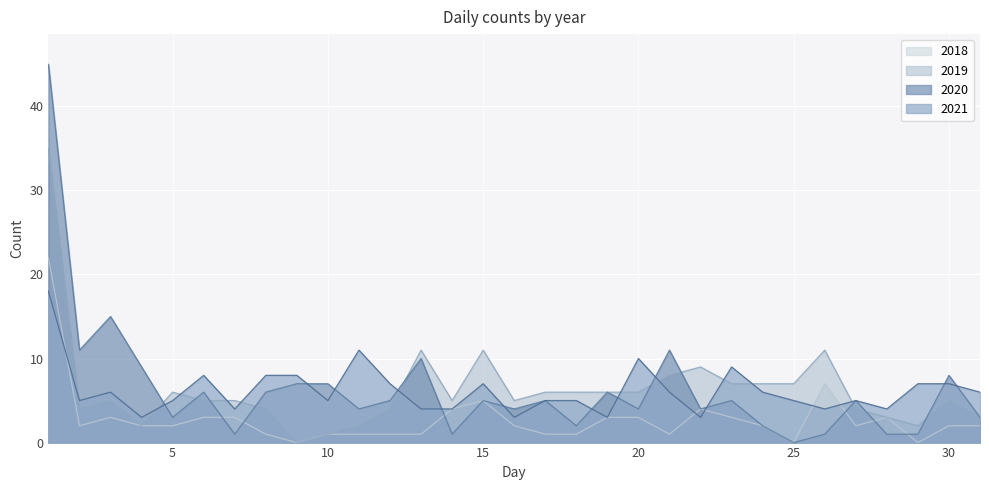

At which category does the chart reach its minimum across all series?

9